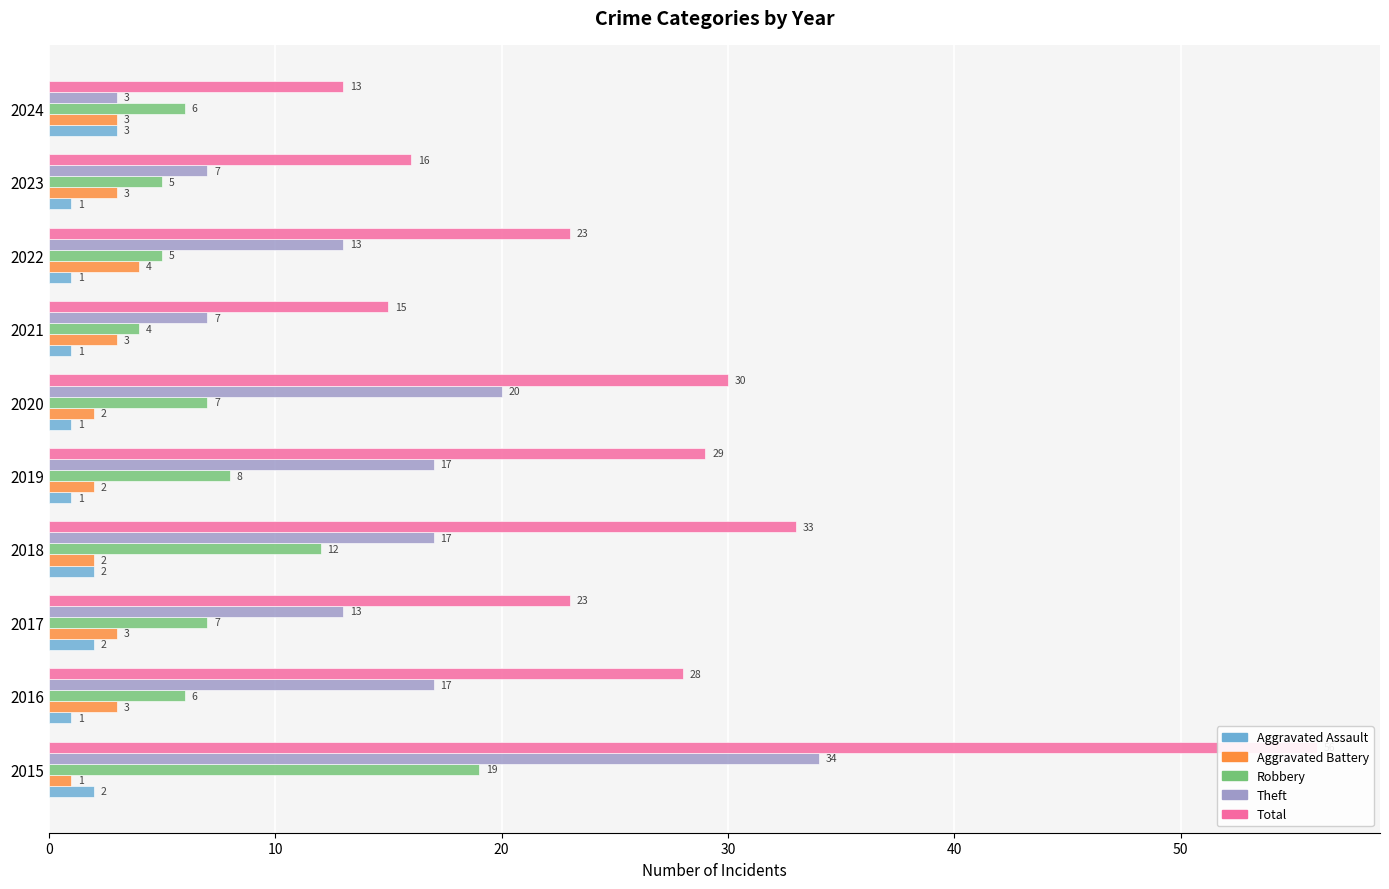

What are all the series names shown in the legend?

Aggravated Assault, Aggravated Battery, Robbery, Theft, Total